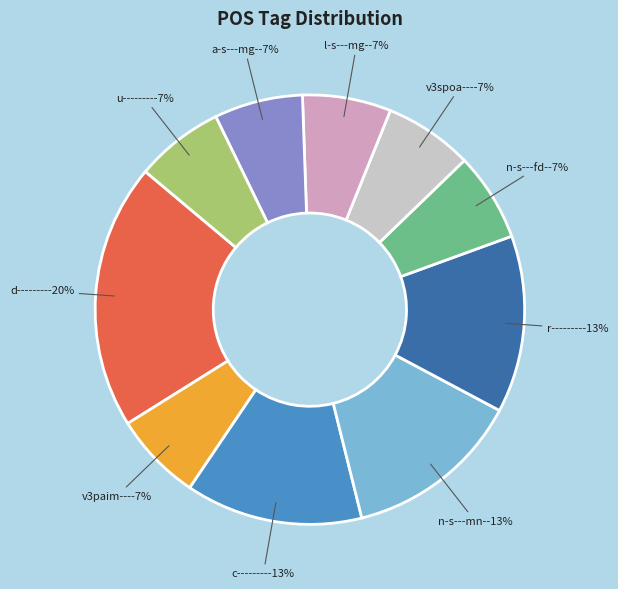

To the nearest percent, what is the average slice percentage?

10%